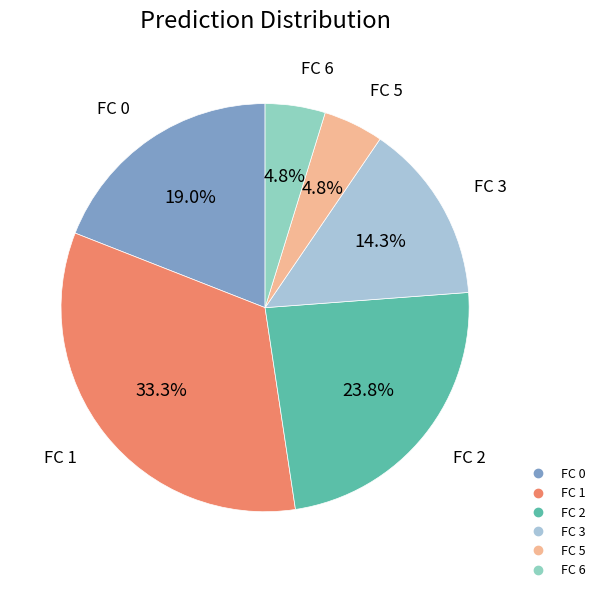

How many segments does this pie chart have?

6